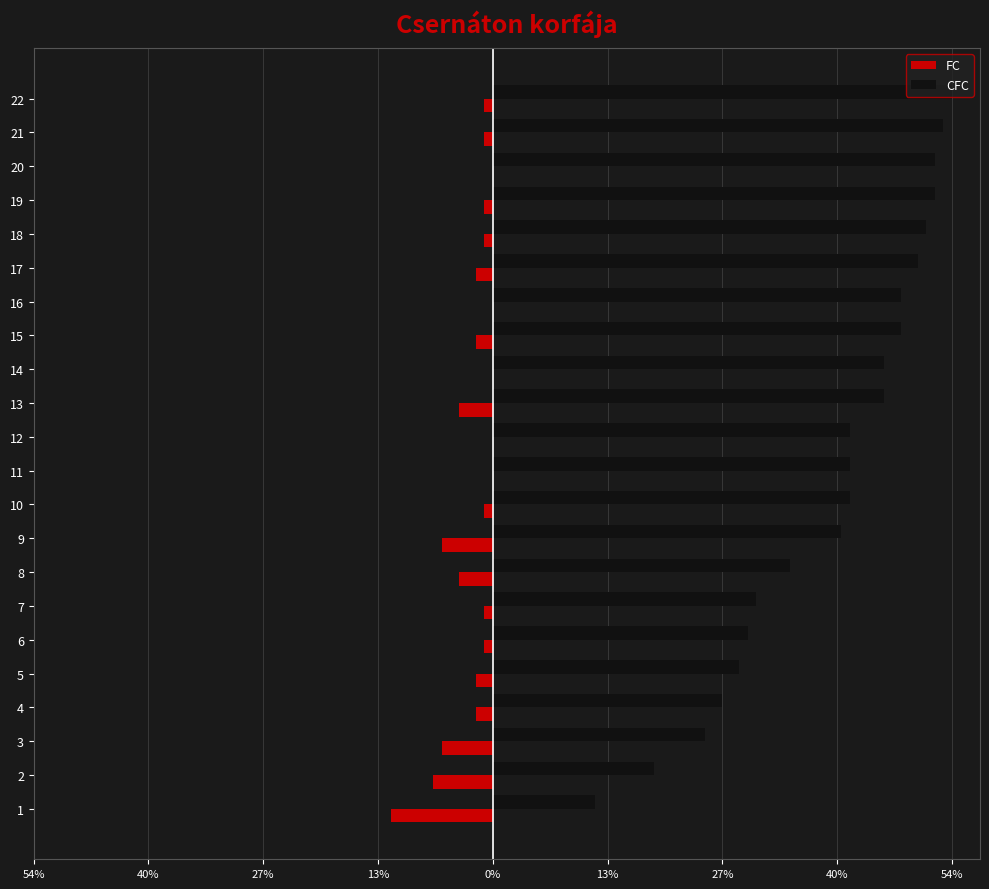

Which series has the widest spread of values?

CFC